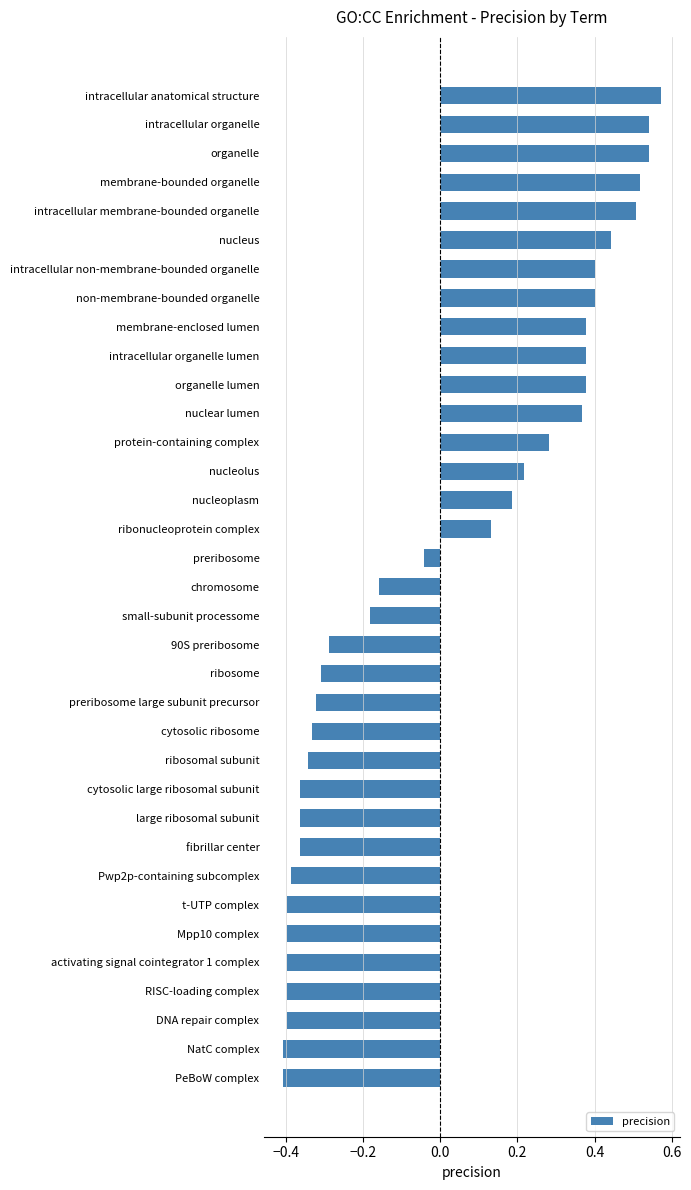

At which label is the value closest to 0?

preribosome